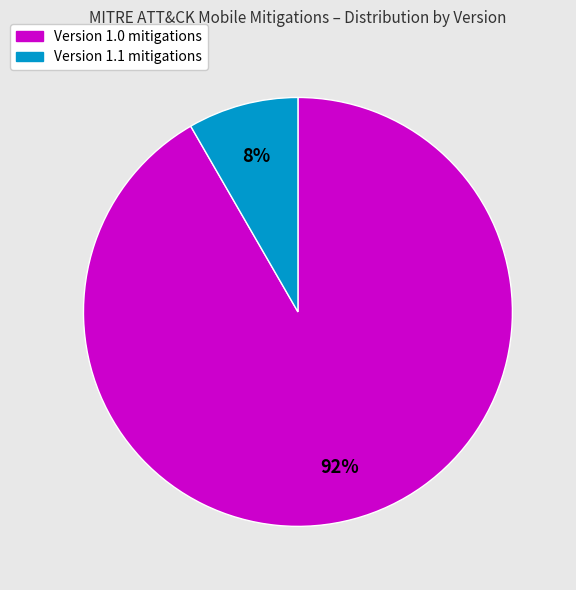

Is there any slice that represents more than half of the pie?

Yes